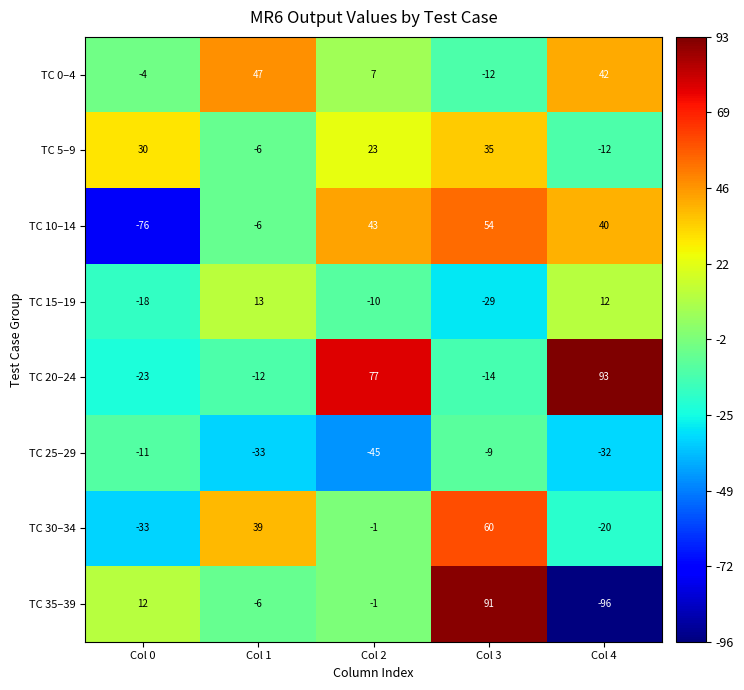

What is the difference between the maximum and second lowest values in the TC 20–24 series?

107